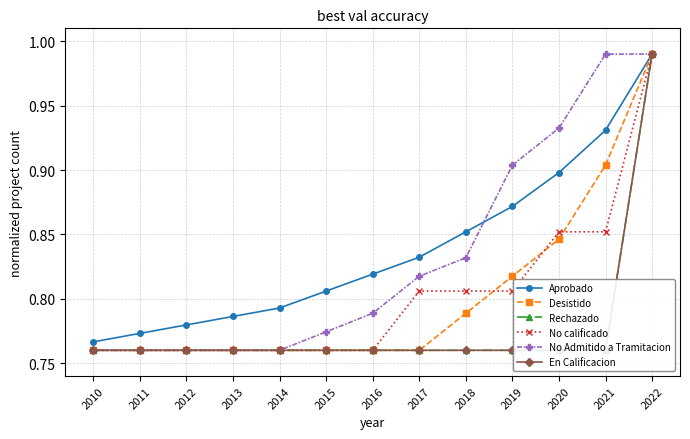

Rank the categories by No calificado value from highest to lowest.

2022, 2020, 2021, 2017, 2018, 2019, 2010, 2011, 2012, 2013, 2014, 2015, 2016